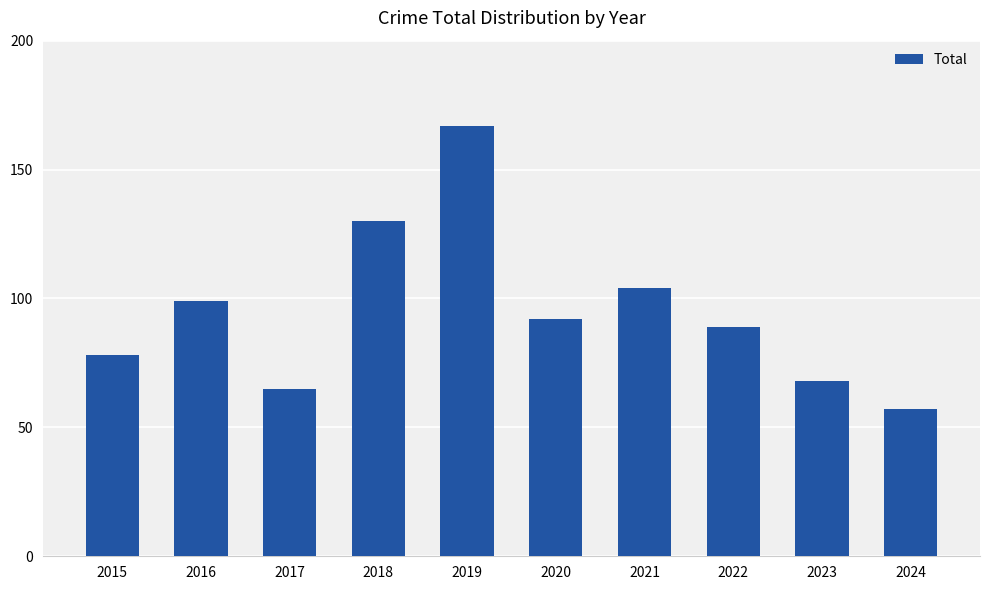

Is it true that the value at 2015 is 78?

True